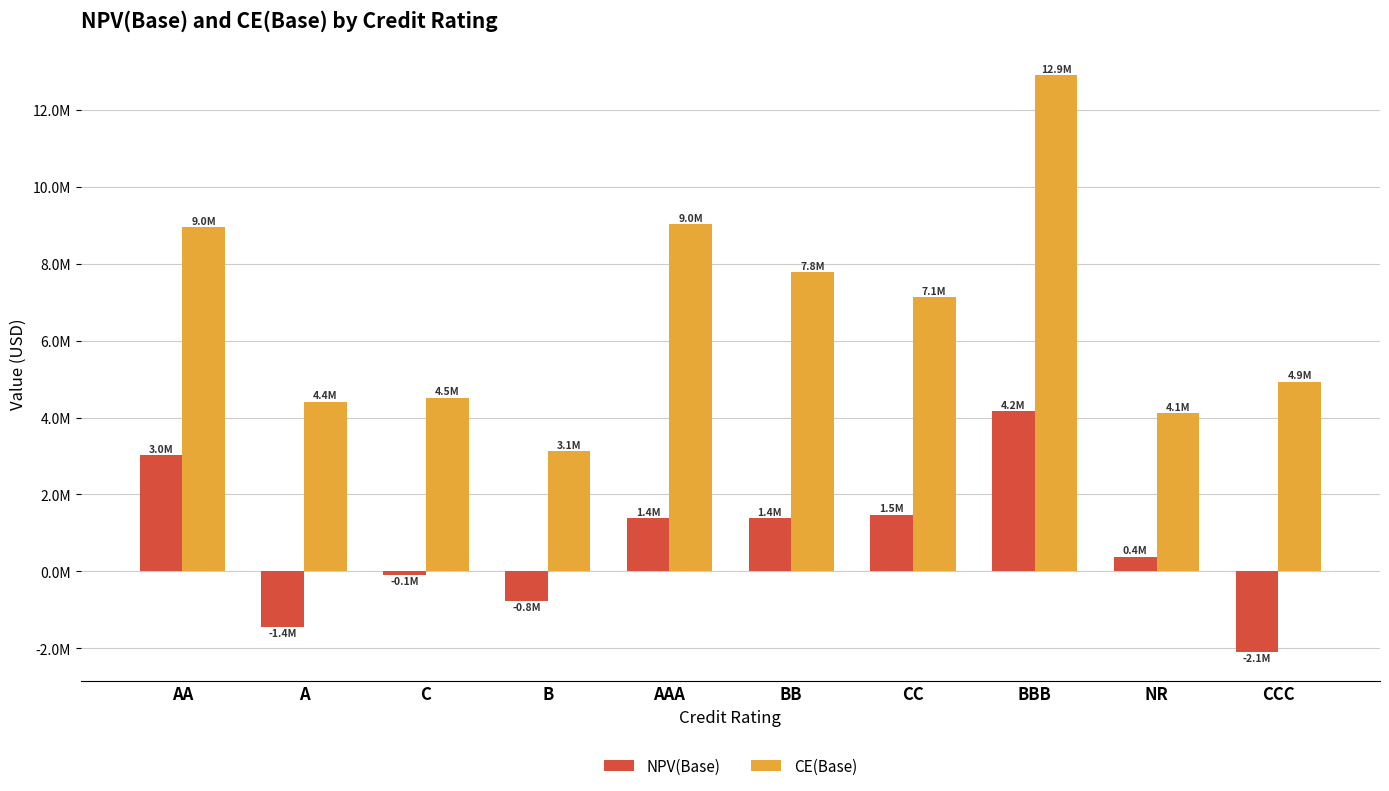

Does the chart contain stacked bars?

No